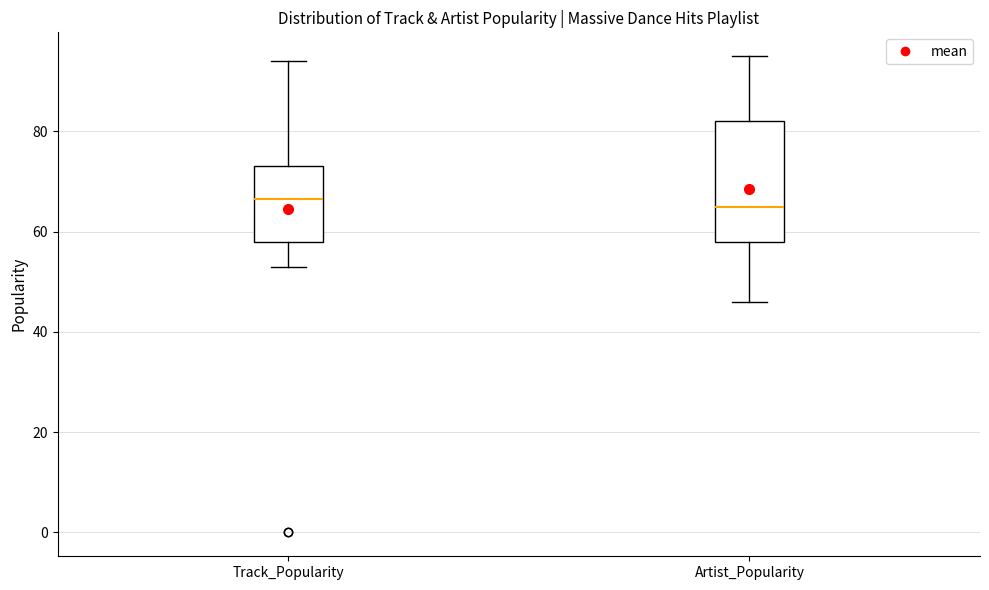

Reading left to right, transcribe this box plot: for each box, give where its median line is, the range the box spans, and where its two whiskers end, as read against the y-axis. The values are not printed on the chart, so give them approximately, as read against the axis.

Track_Popularity: median 66, box 58 to 74, whiskers 54 to 94
Artist_Popularity: median 66, box 58 to 82, whiskers 46 to 96